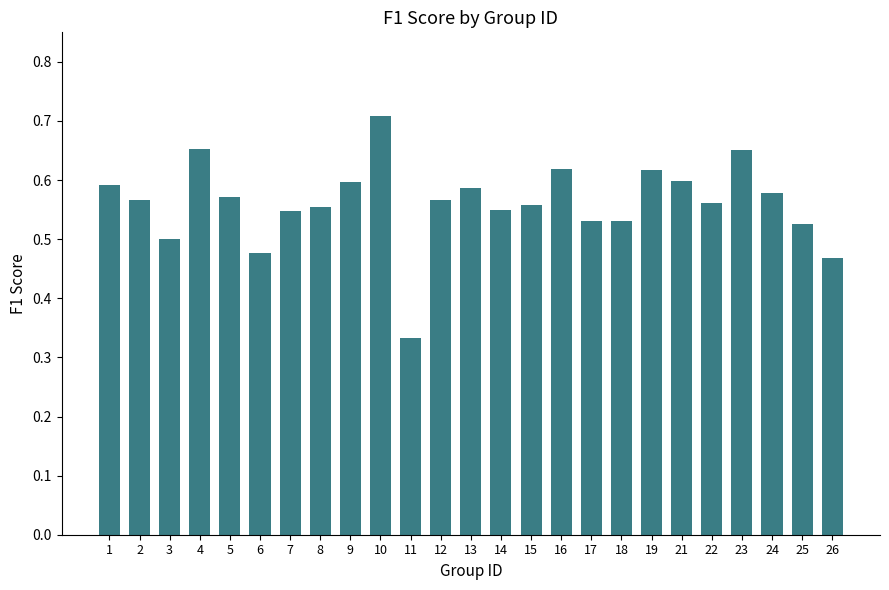

The chart shows a value of 0.6 at 5. True or false?

True